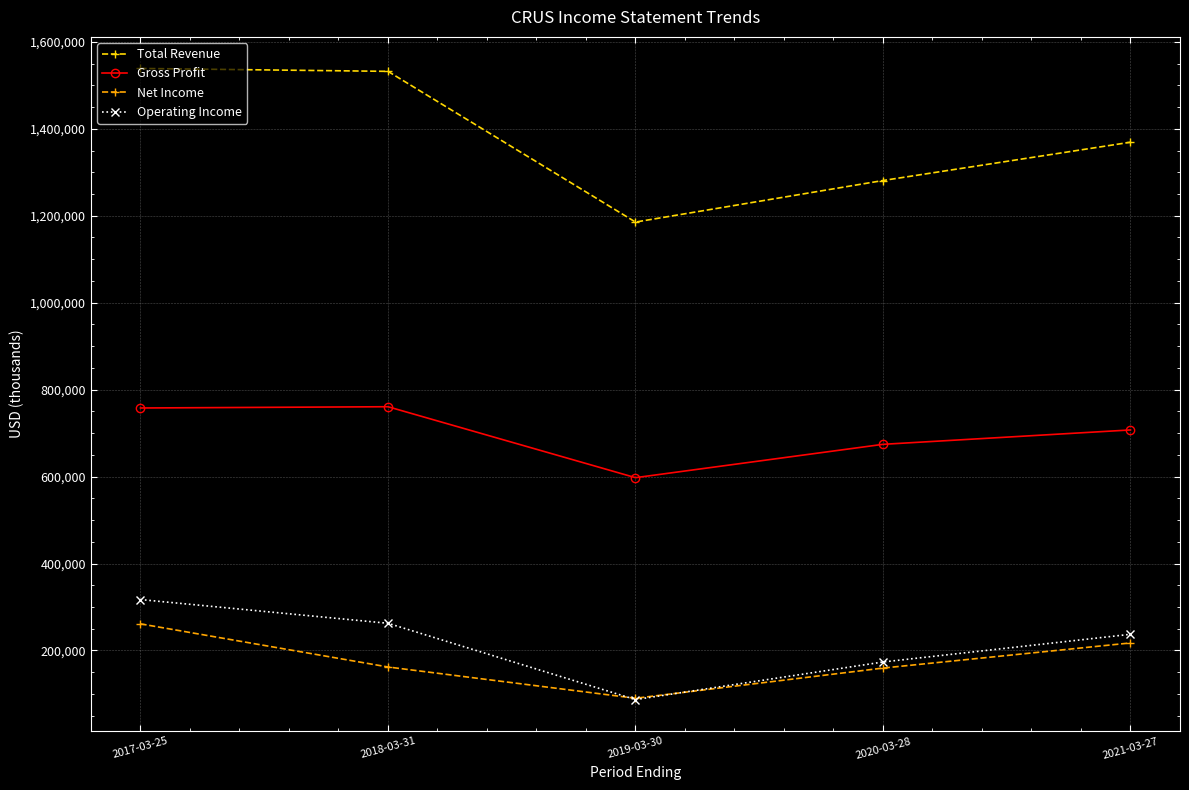

What is the value of the Total Revenue point at the 4th from the left?

1281100